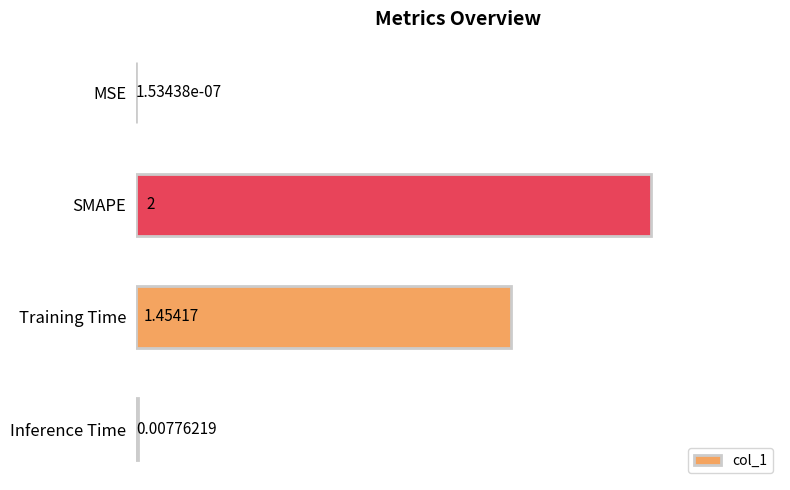

How many values exceed 1?

2